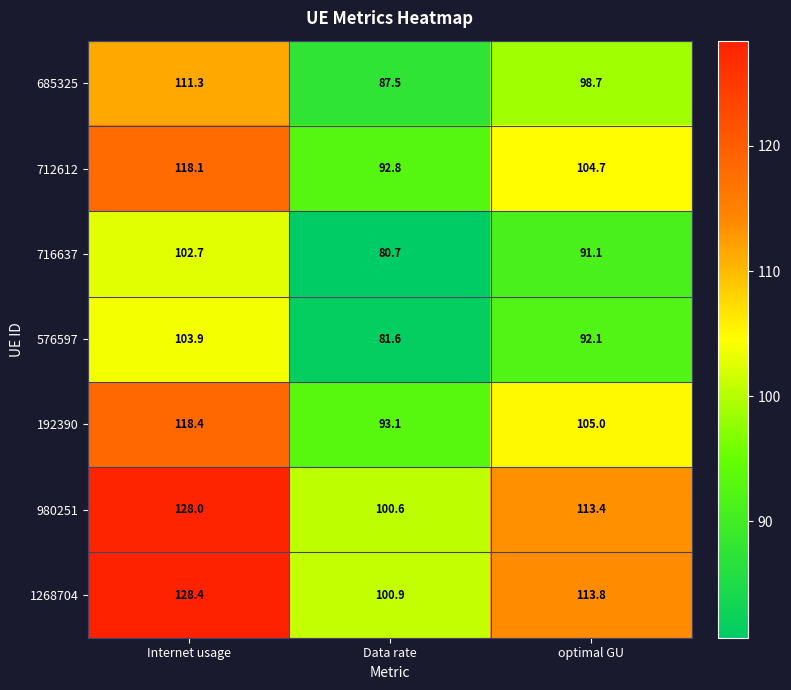

What is the difference between the maximum and minimum values in the 576597 series?

22.3